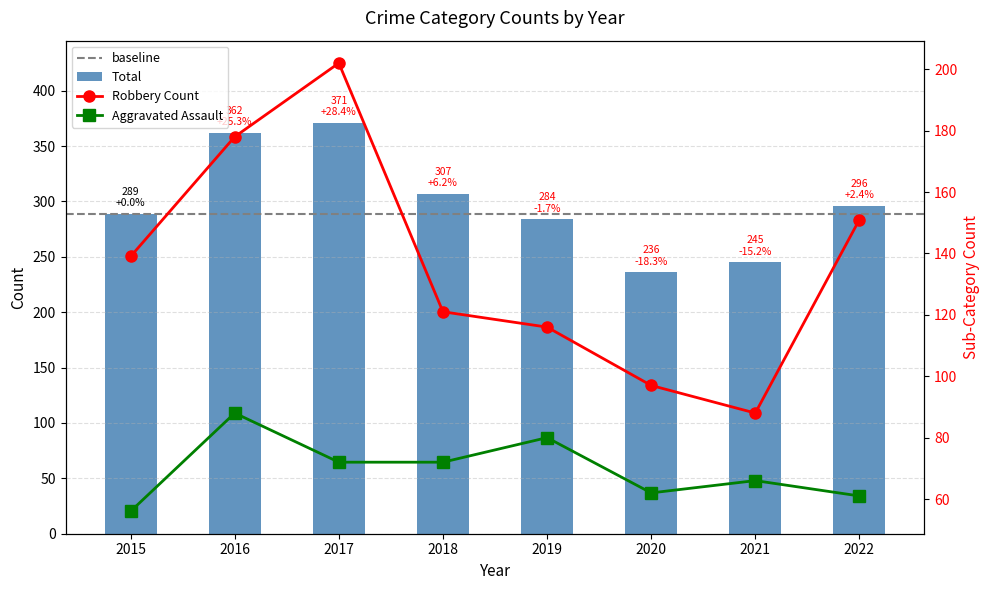

What is the value of the Robbery bar at the 1st from the left?

139